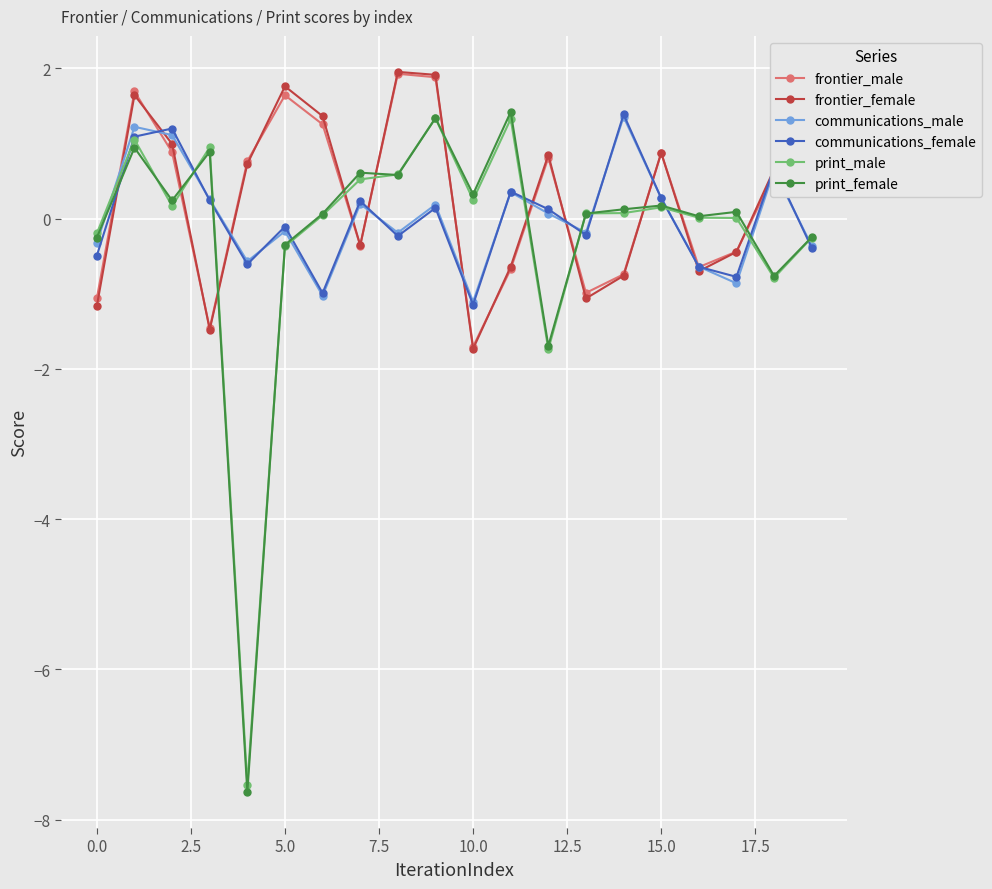

What is the minimum value for communications_female?

-1.1